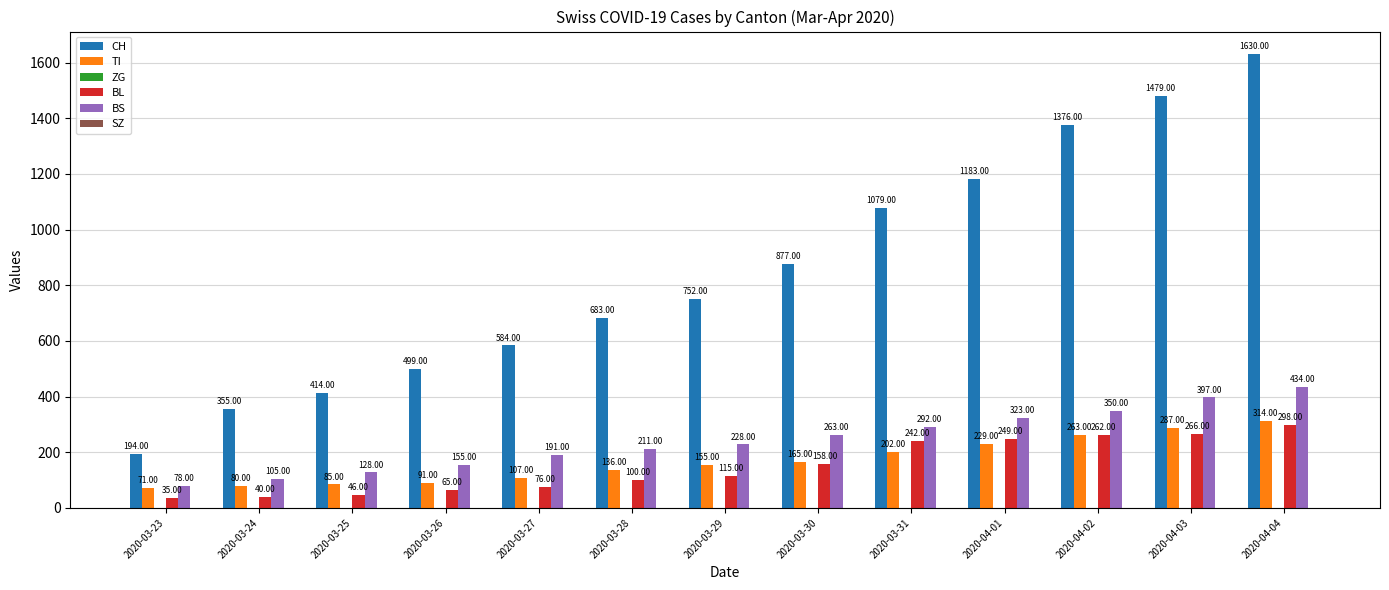

Which series changed the most between 2020-04-01 and 2020-04-02?

CH